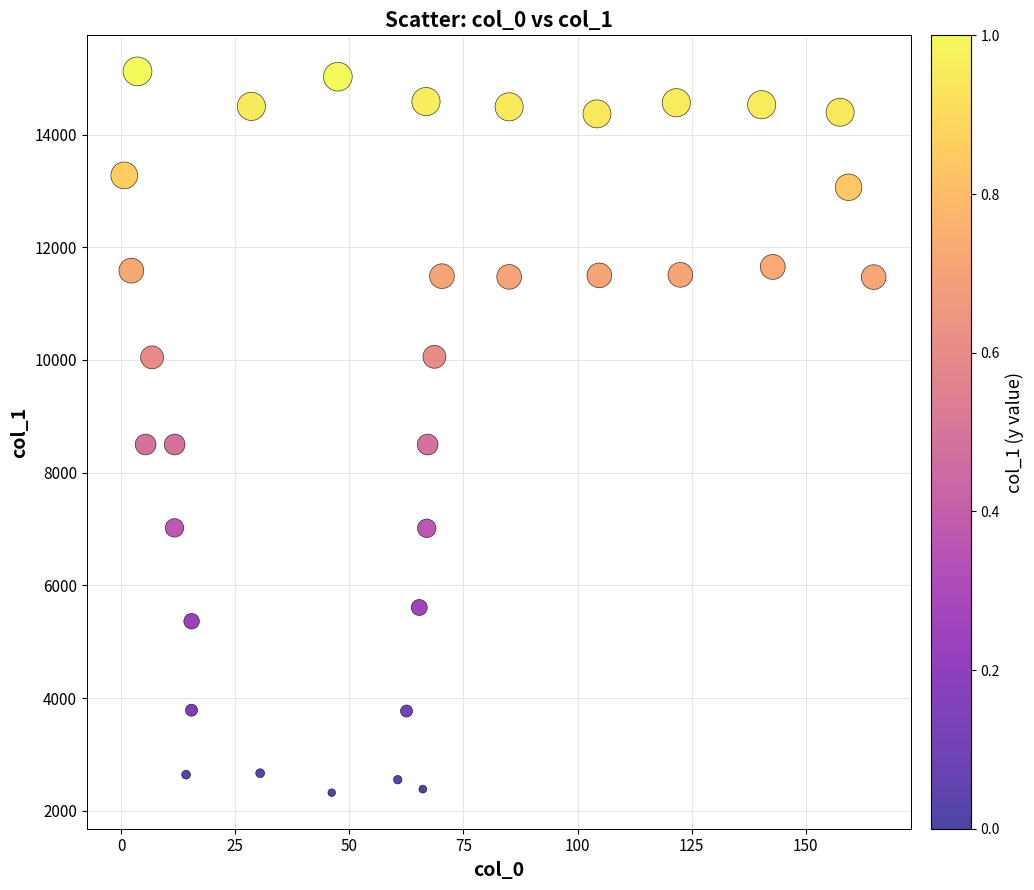

What is the range of X values (max minus min)?

164.2